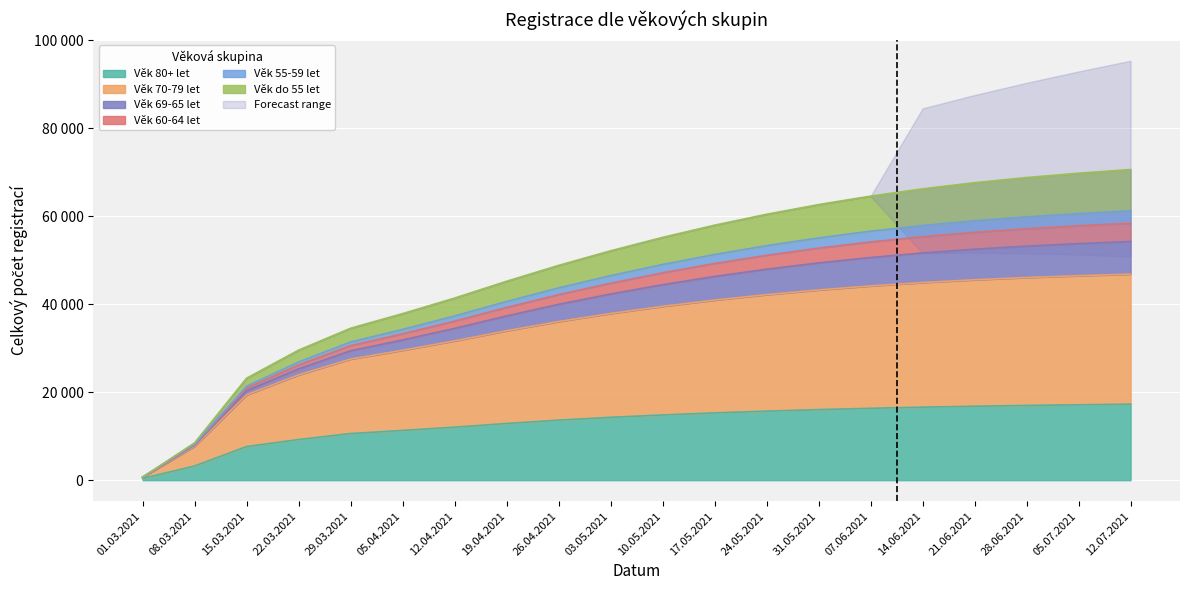

What is the label of the 5th point from the left?

29.03.2021